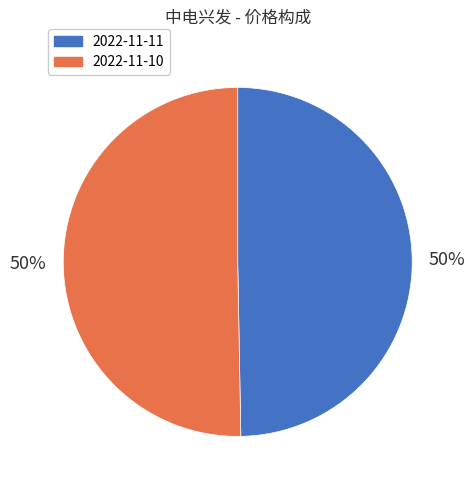

To the nearest percent, what is the average slice percentage?

50%